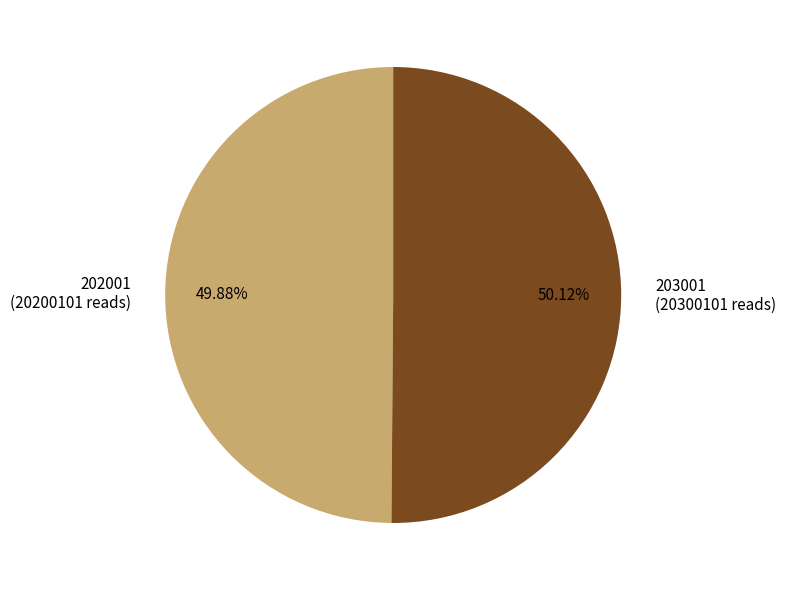

Approximately how many times larger is the value at 202001 (20200101 reads) compared to 203001 (20300101 reads)?

1.0